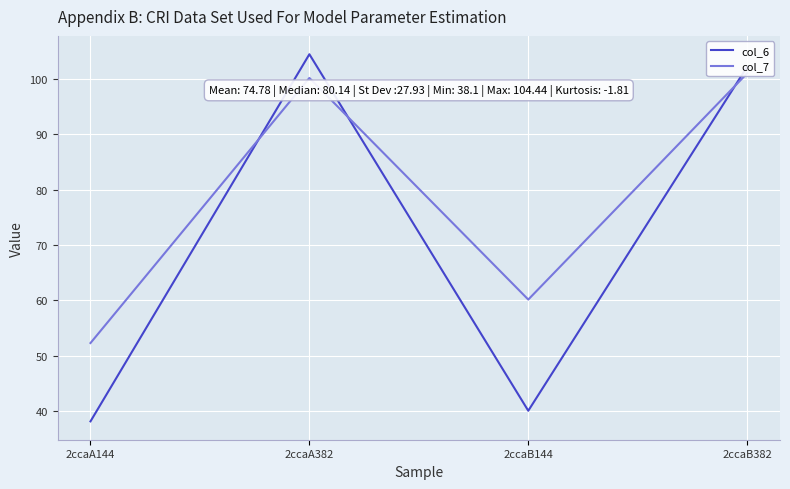

True or false: col_6 has more than 1 interior local peaks.

False